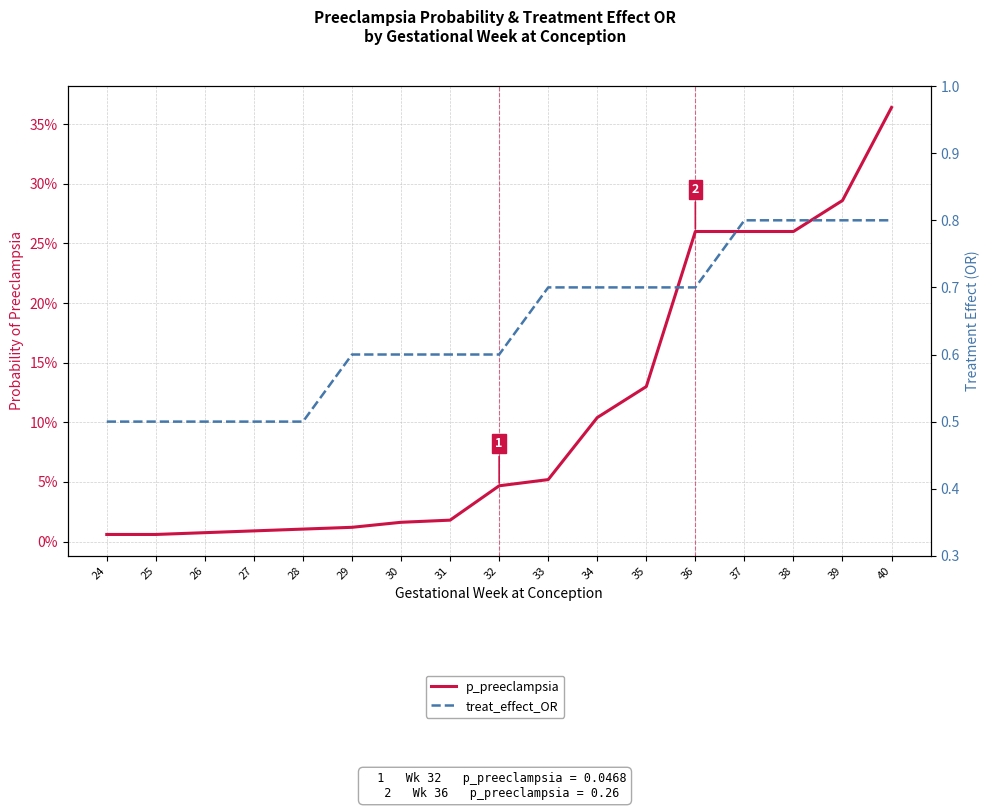

True or false: treat_effect_OR and p_preeclampsia cross at least once.

False